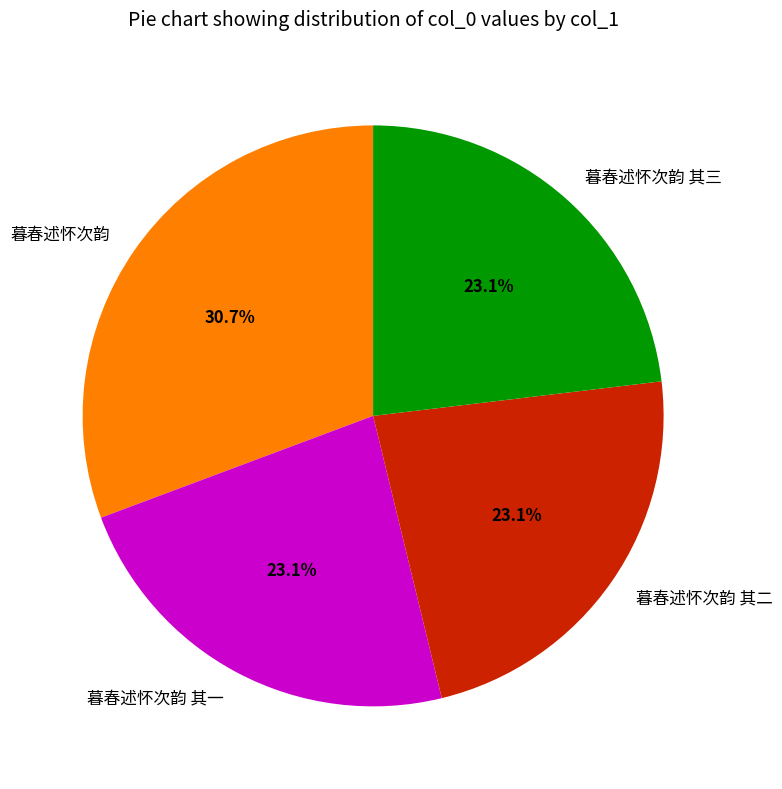

The 暮春述怀次韵 slice represents 40% of the pie. True or false?

False